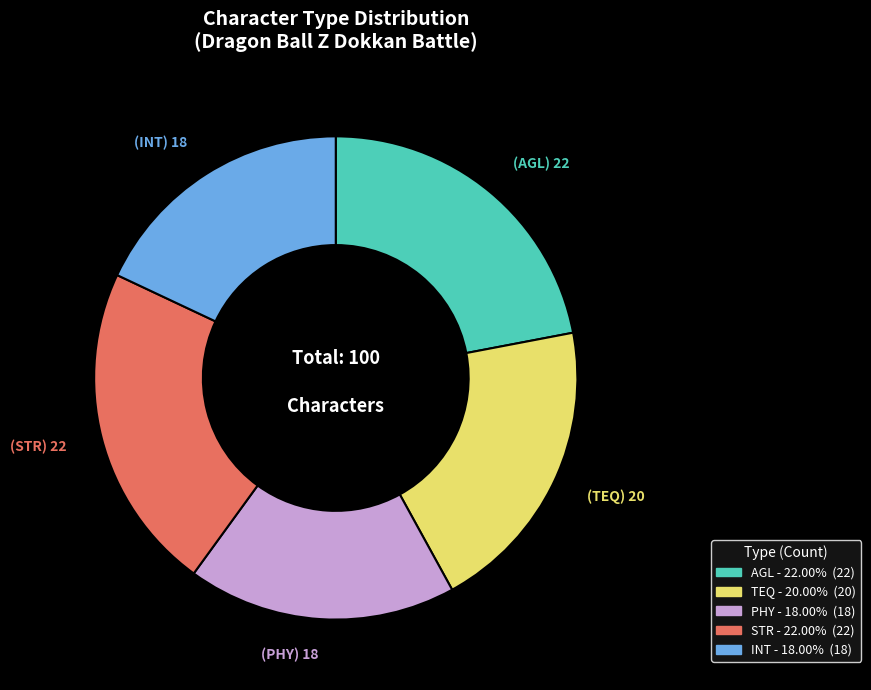

How many segments does this pie chart have?

5